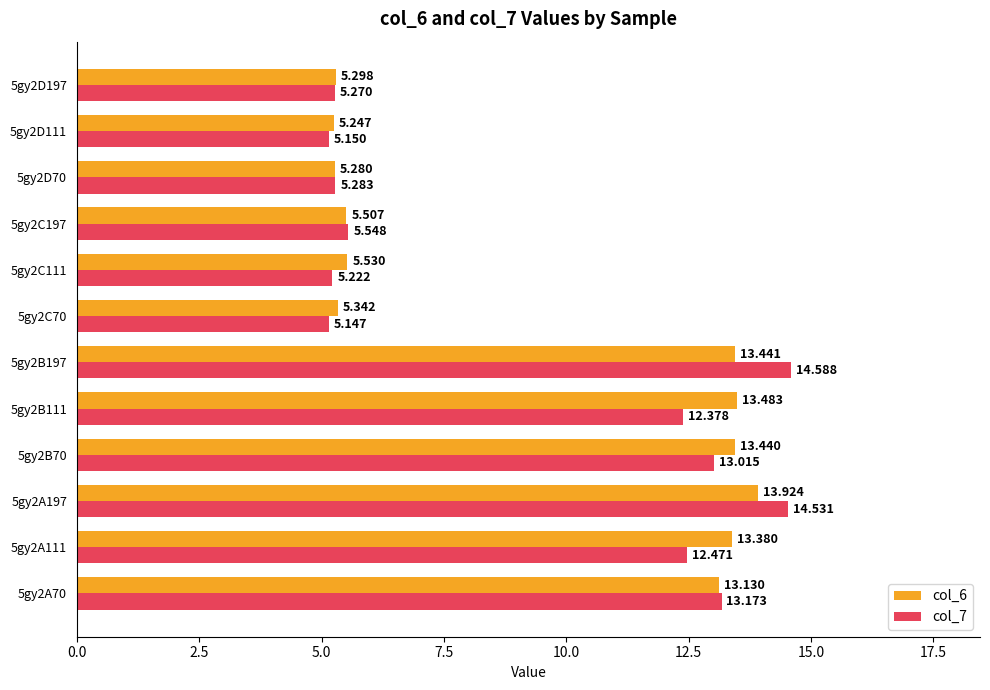

What is the minimum value for col_7?

5.1